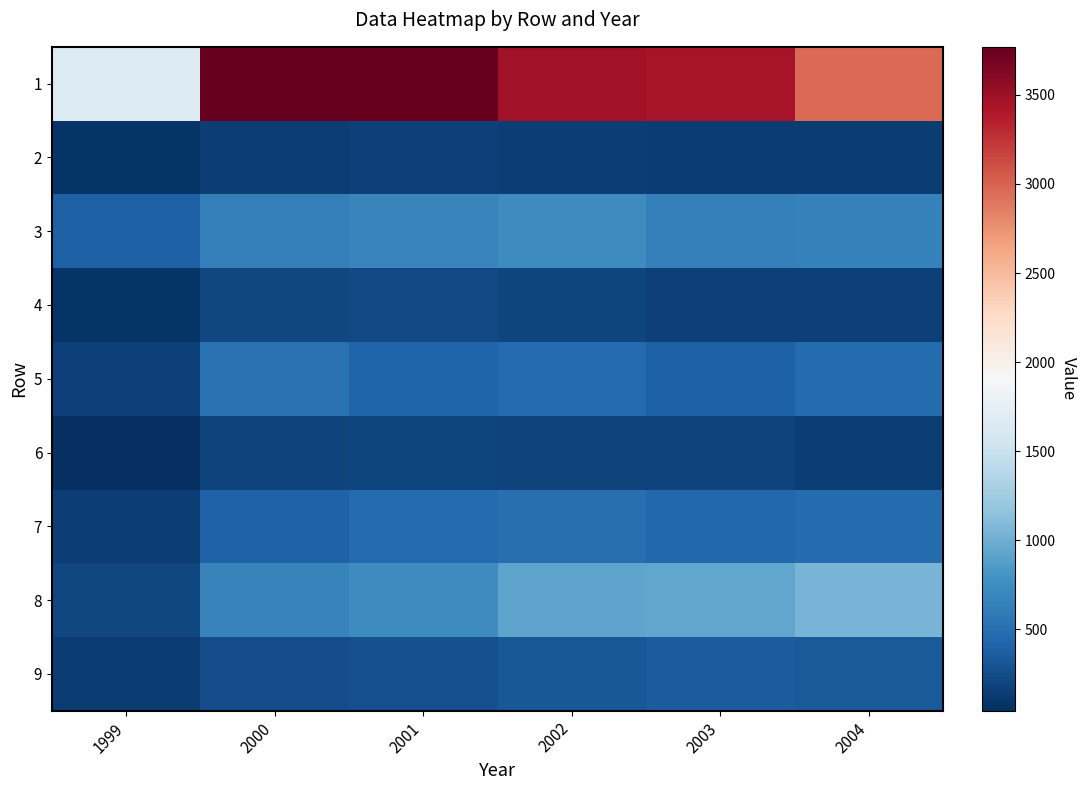

Reading right to left, what are all the values shown in this chart?

1: 2004=2962.5	2003=3446.0	2002=3469.8	2001=3755.6	2000=3769.7	1999=1645.5
2: 2004=141.9	2003=137.4	2002=154.0	2001=174.9	2000=151.6	1999=79.7
3: 2004=641.5	2003=634.2	2002=735.9	2001=673.4	2000=628.9	1999=390.2
4: 2004=162.8	2003=173.0	2002=193.2	2001=223.9	2000=210.8	1999=74.1
5: 2004=480.7	2003=393.2	2002=462.9	2001=411.6	2000=517.1	1999=167.4
6: 2004=154.8	2003=189.7	2002=189.5	2001=201.9	2000=187.1	1999=44.5
7: 2004=469.7	2003=447.0	2002=499.1	2001=465.0	2000=402.7	1999=150.9
8: 2004=1036.9	2003=938.5	2002=921.5	2001=733.9	2000=657.2	1999=211.6
9: 2004=343.2	2003=354.4	2002=329.8	2001=271.1	2000=256.6	1999=136.7